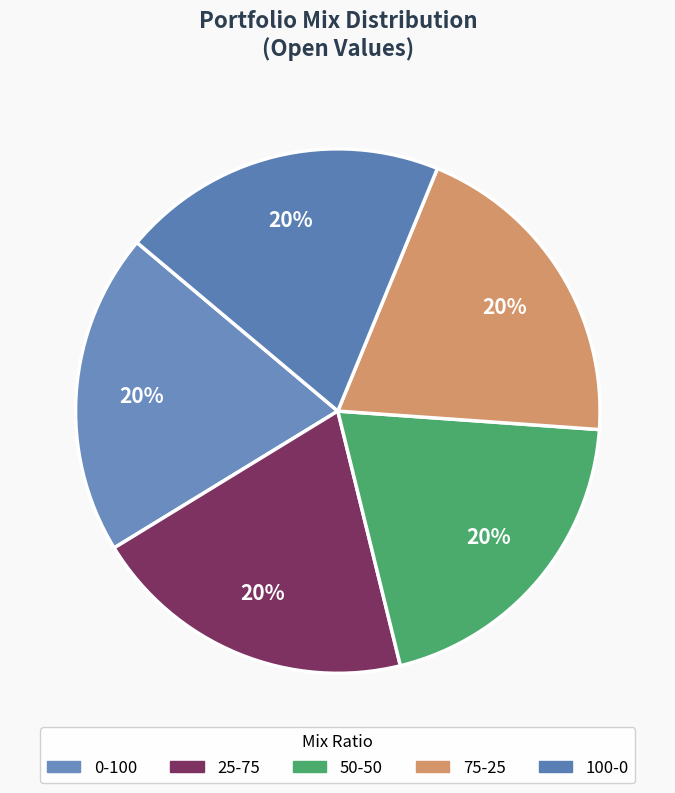

Is 75-25 the majority of the pie?

No